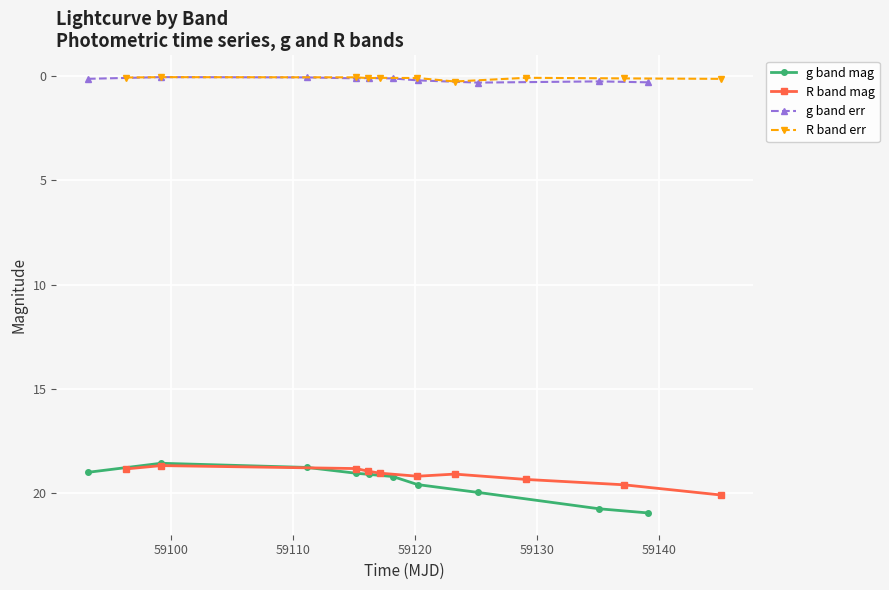

True or false: R band mag and g band mag cross at least once.

True